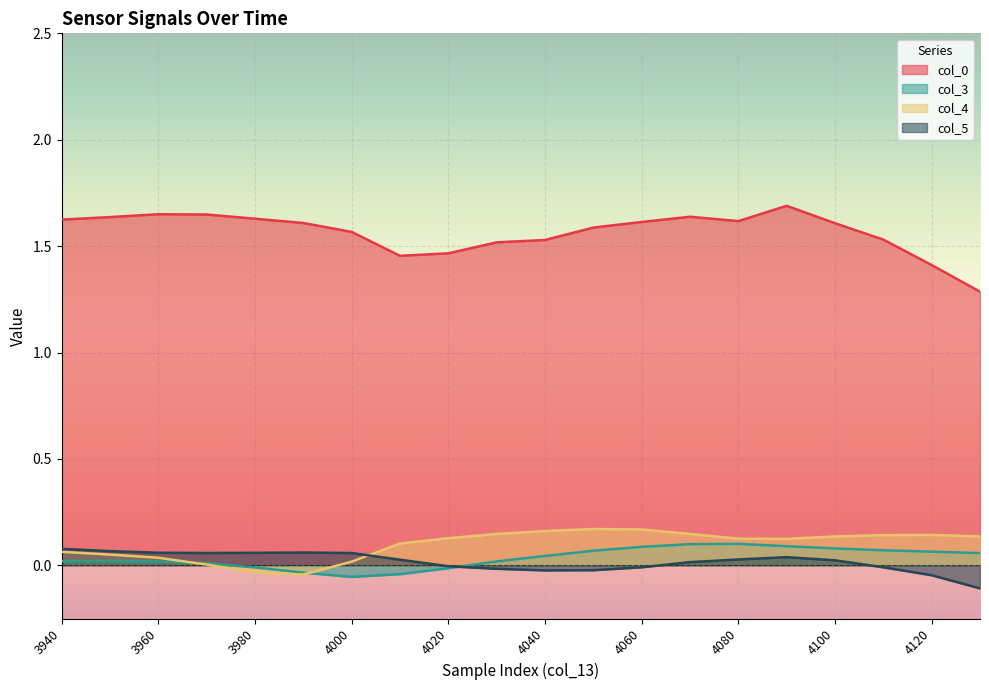

What are all the series names shown in the legend?

col_0, col_3, col_4, col_5